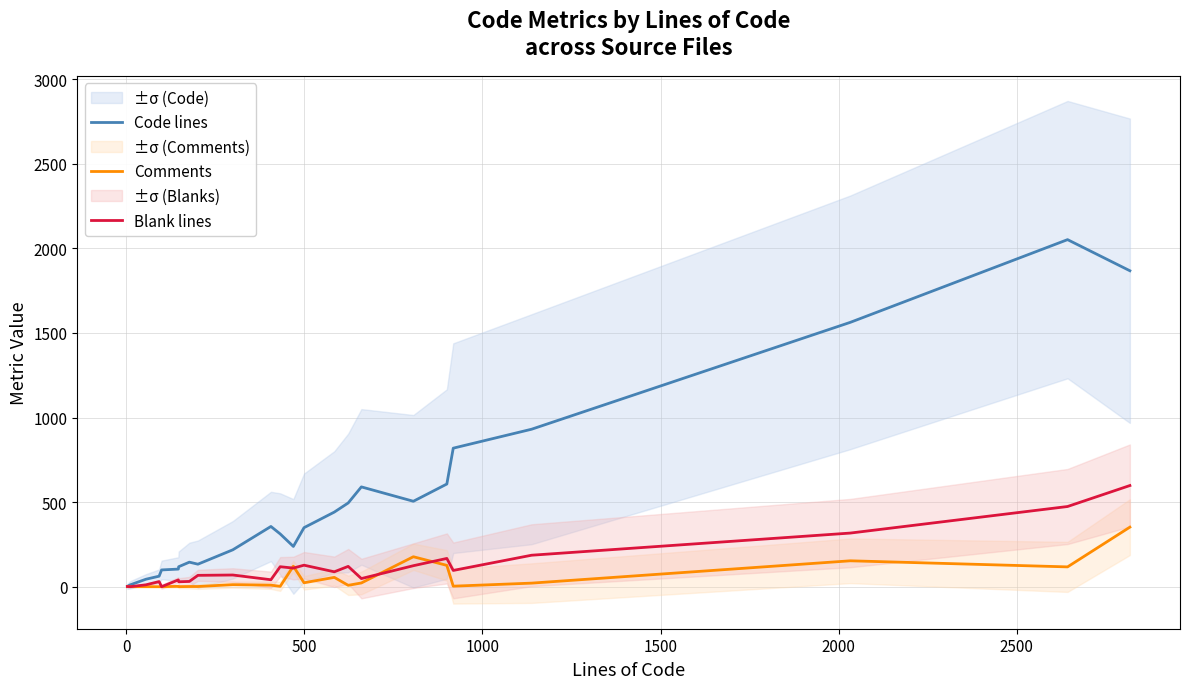

Count the number of data series in this chart.

3